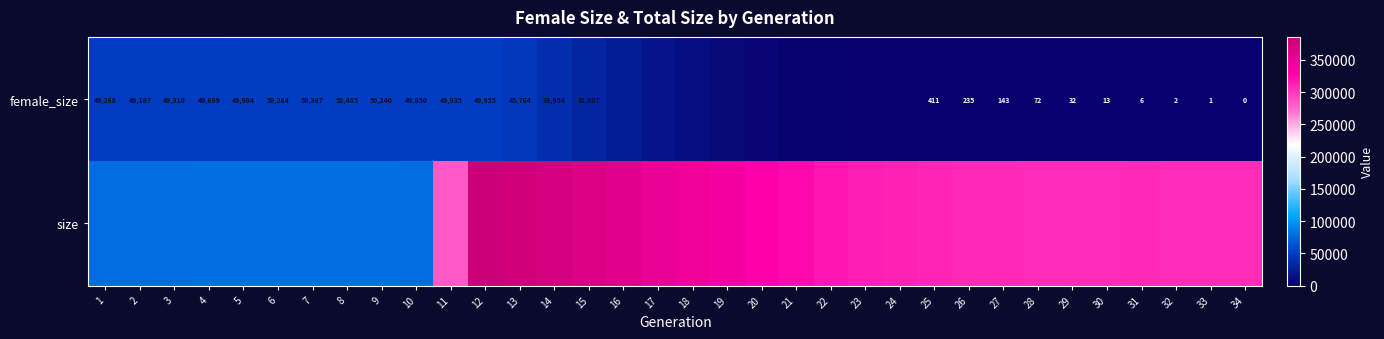

The value of female_size at 6 is 50264. True or false?

True